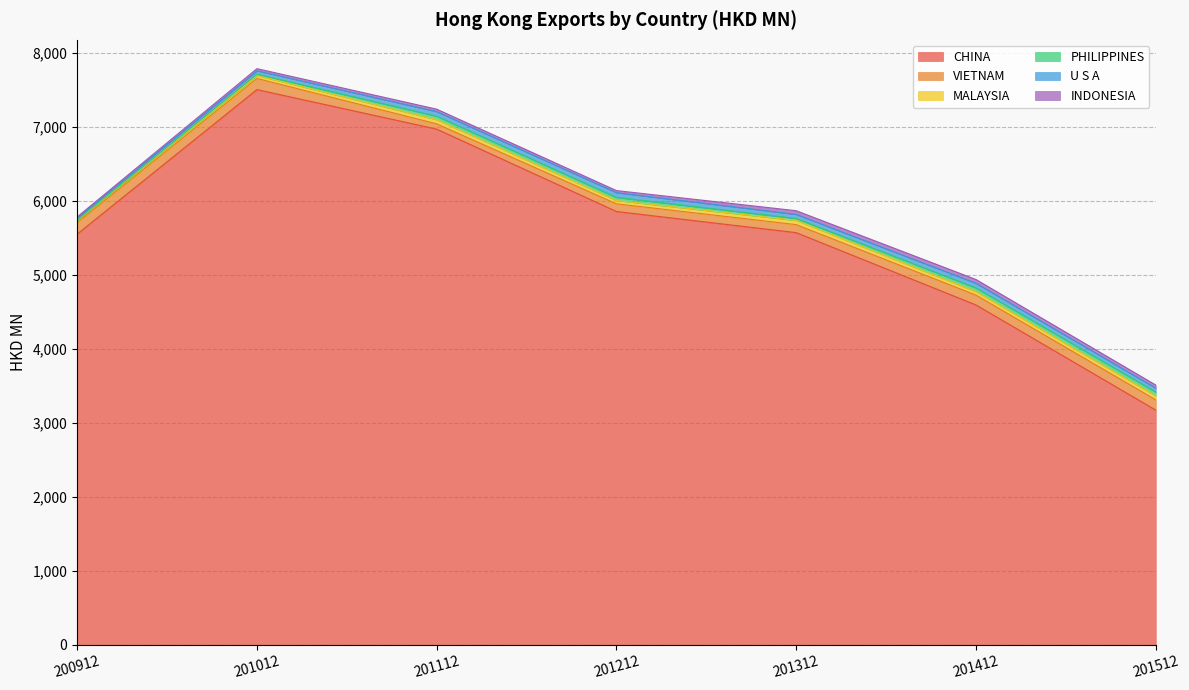

Which has a higher value, 201012 or 200912?

201012